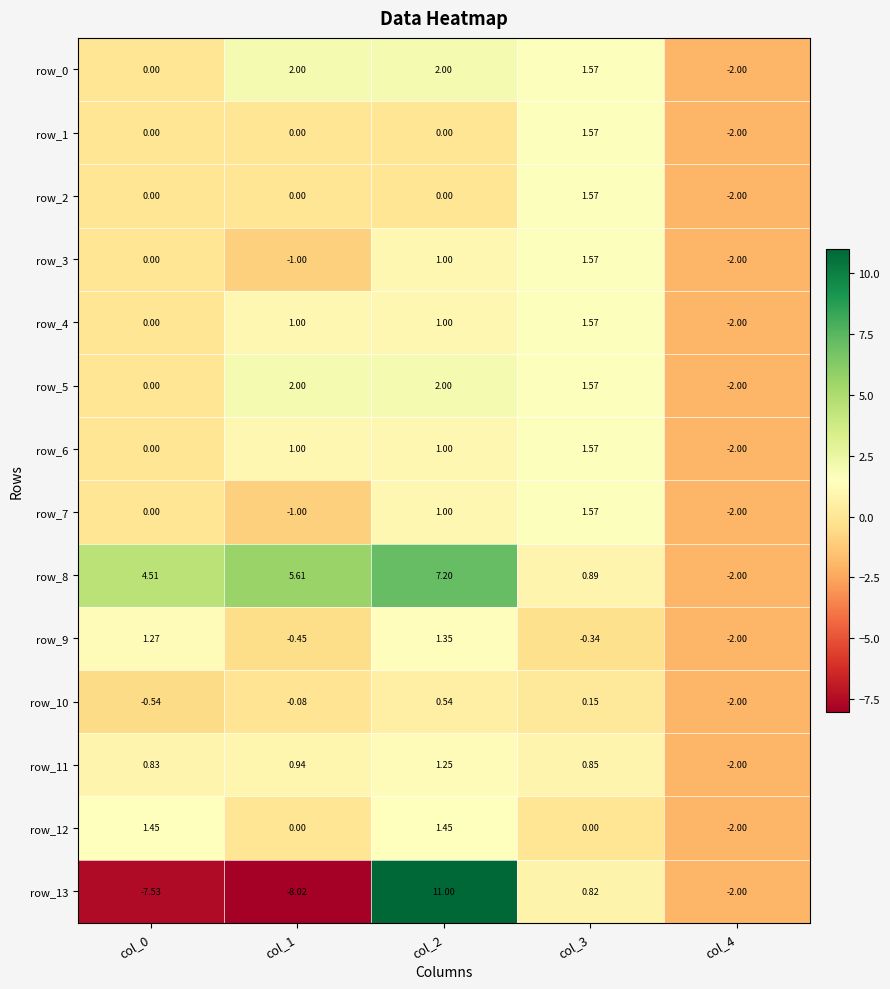

Where does the row_1 series first go above 0?

col_3